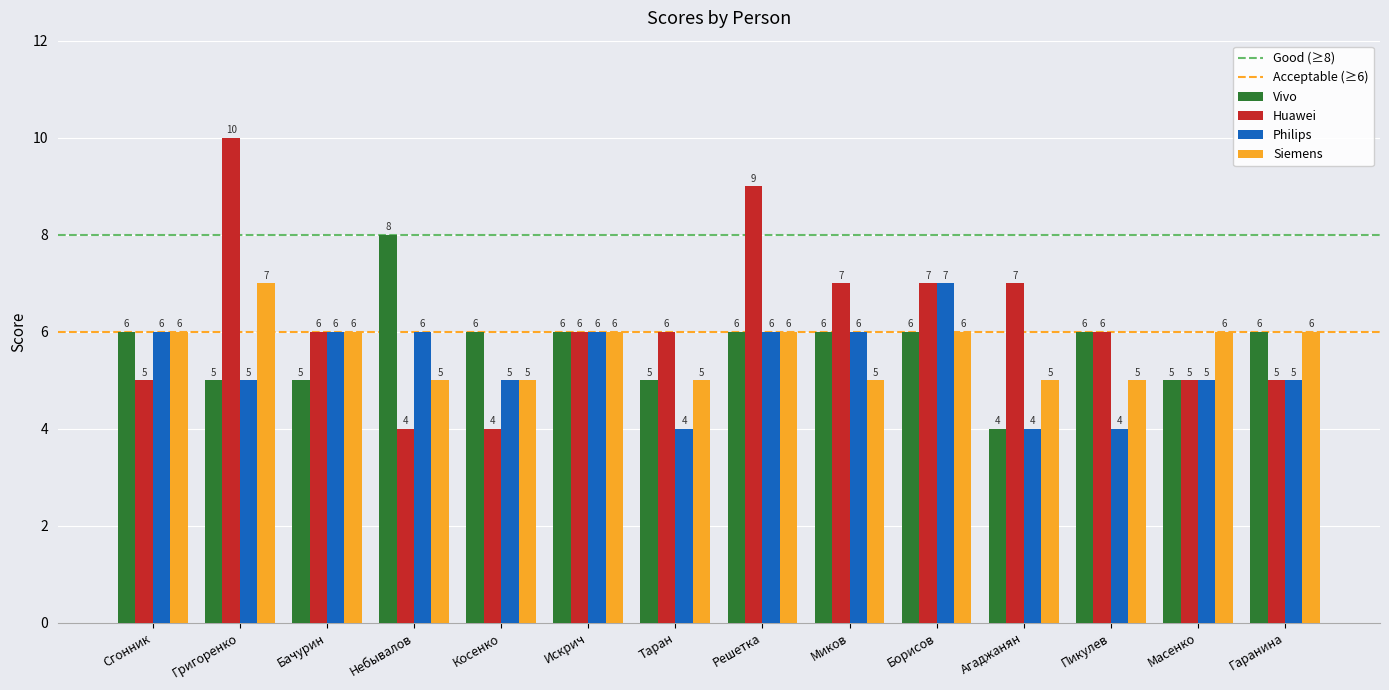

What is the minimum value shown in the chart?

4